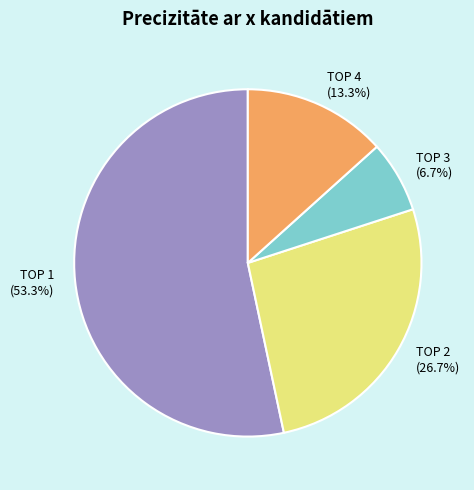

What is the smallest slice in the pie chart?

TOP 3 (6.7%)